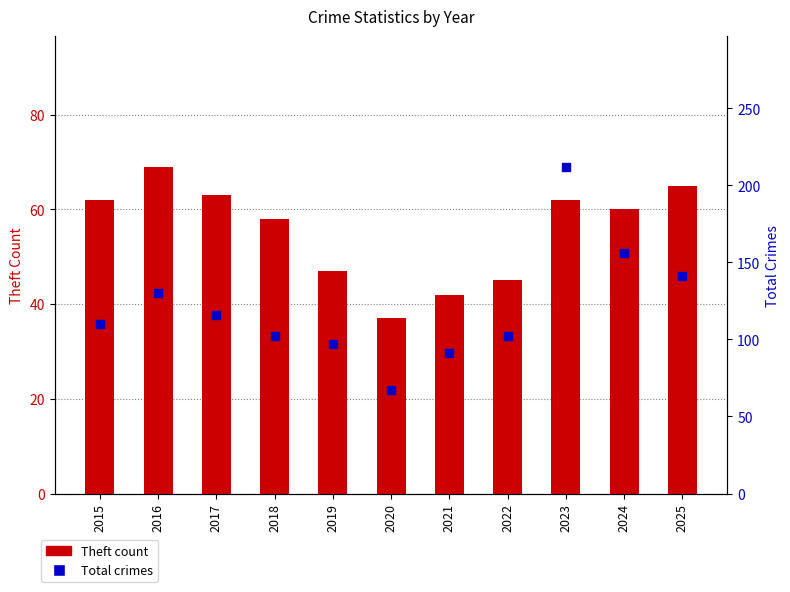

What are all the series names shown in the legend?

Theft count, Total crimes